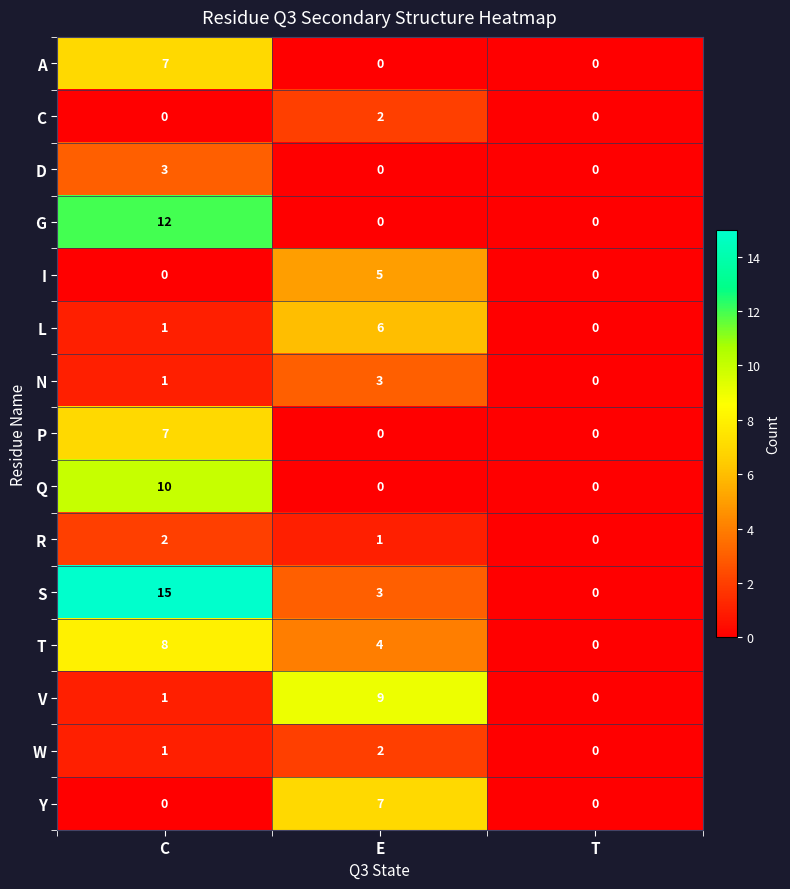

Is the value of G at C greater than the value of P at E?

Yes